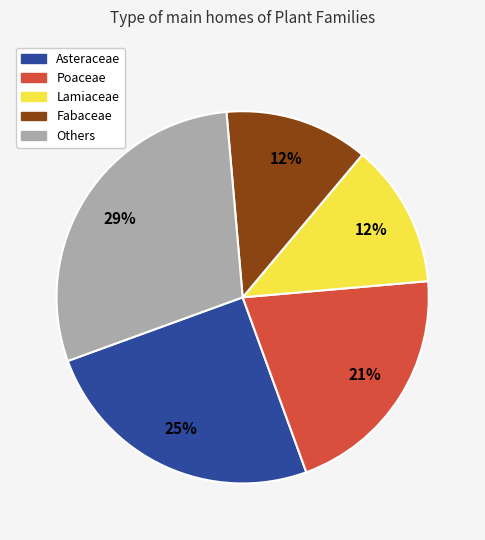

What percentage is the Asteraceae slice, to the nearest percent?

25%